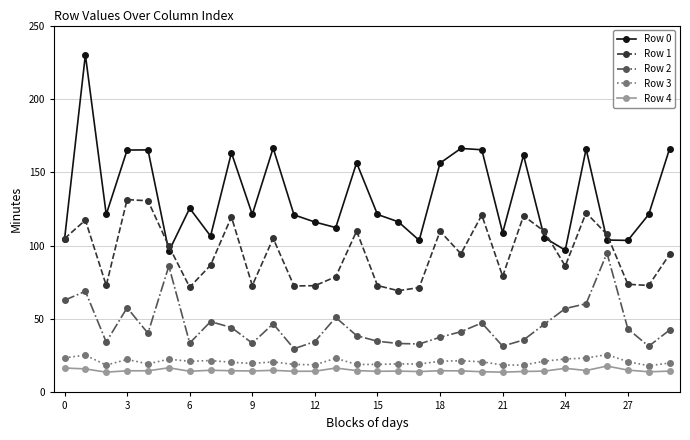

What is the minimum value for Row 2?

29.7